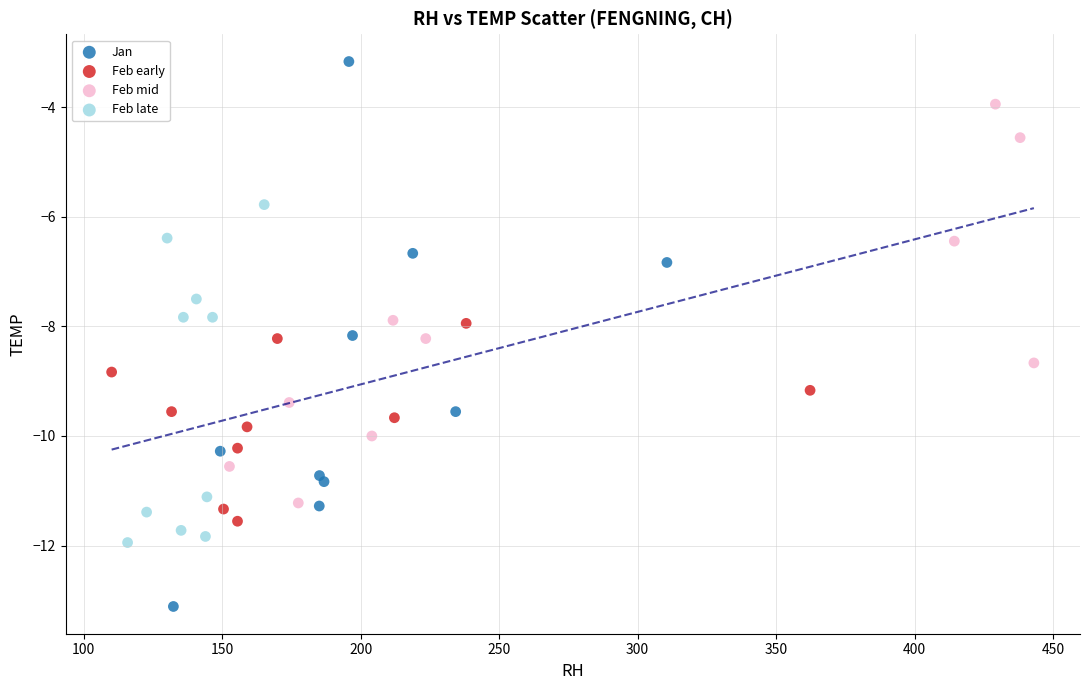

Which series contains the highest Y value?

Jan